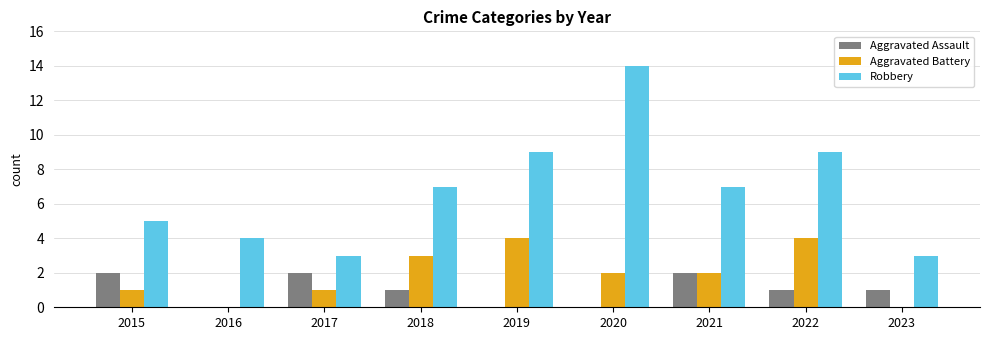

What is the sum of all Aggravated Assault values?

9